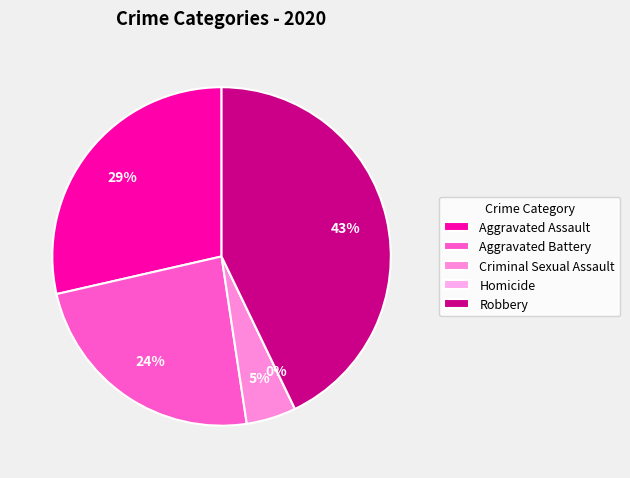

Which category has the smallest portion of the pie?

Homicide